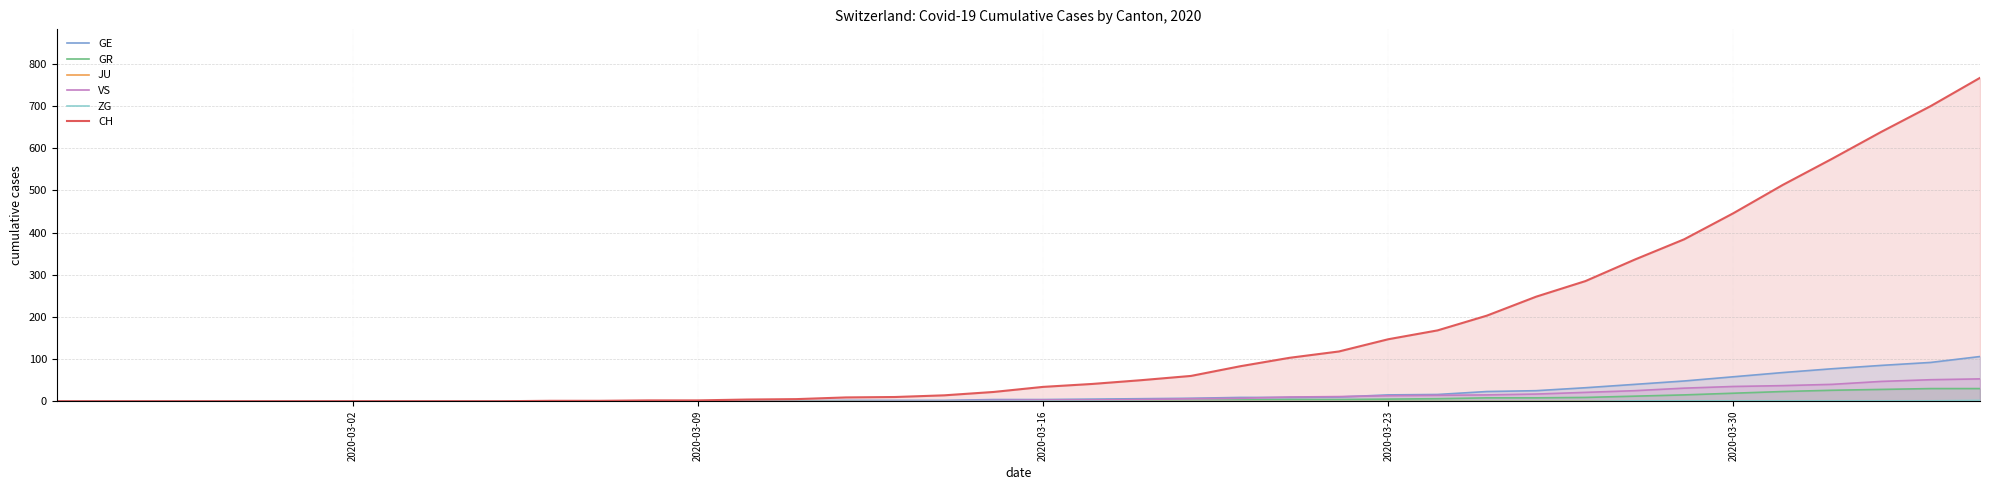

The VS series shows 23 at 9. True or false?

False